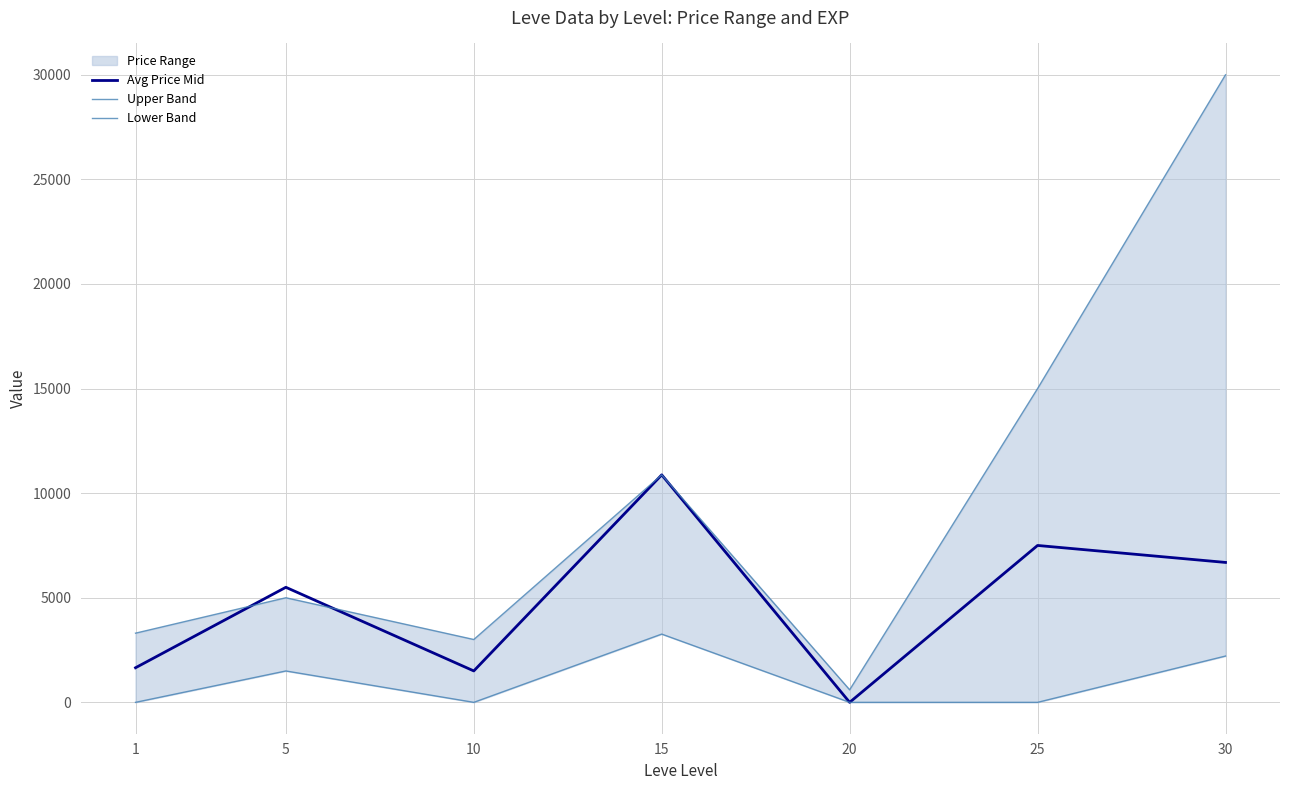

What is the difference between the maximum and minimum values in the Upper Band series?

29399.6